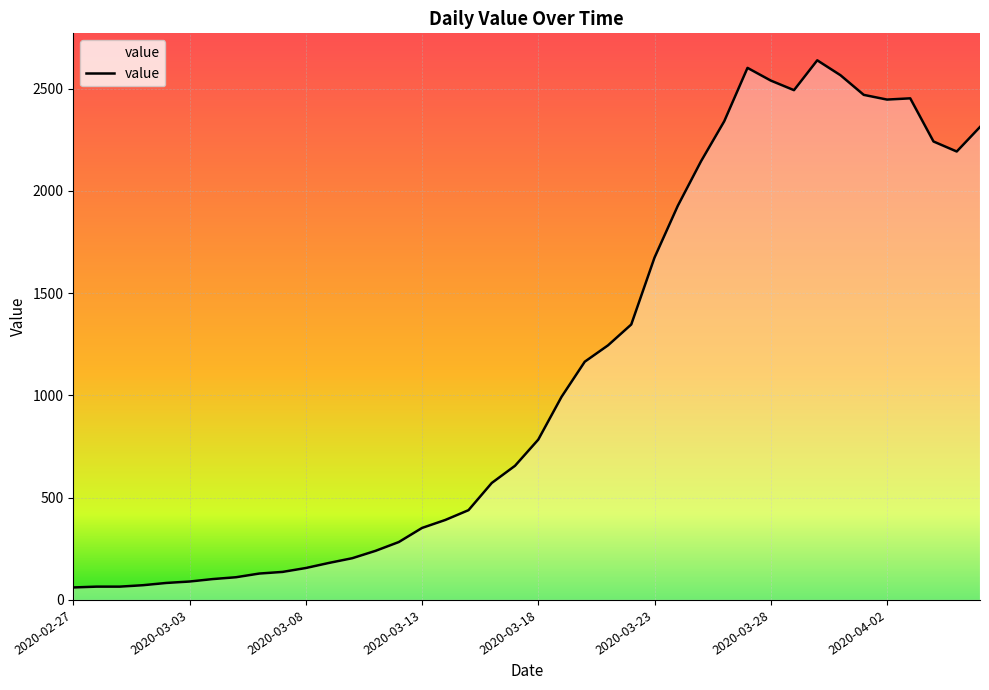

What is the difference between the maximum and minimum values?

2578